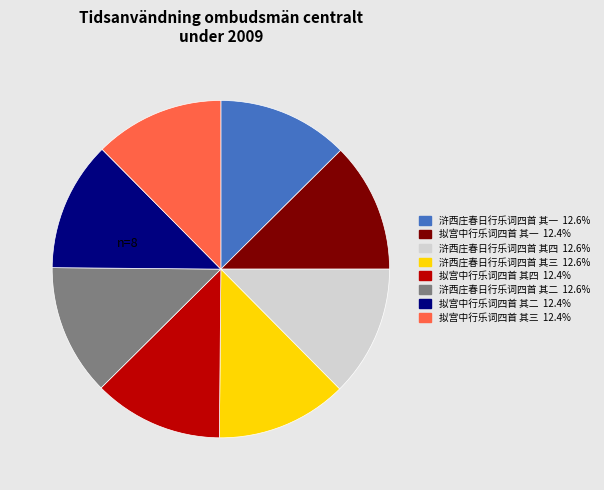

Do 浒西庄春日行乐词四首 其三 and 浒西庄春日行乐词四首 其二 together represent more than half of the pie?

No